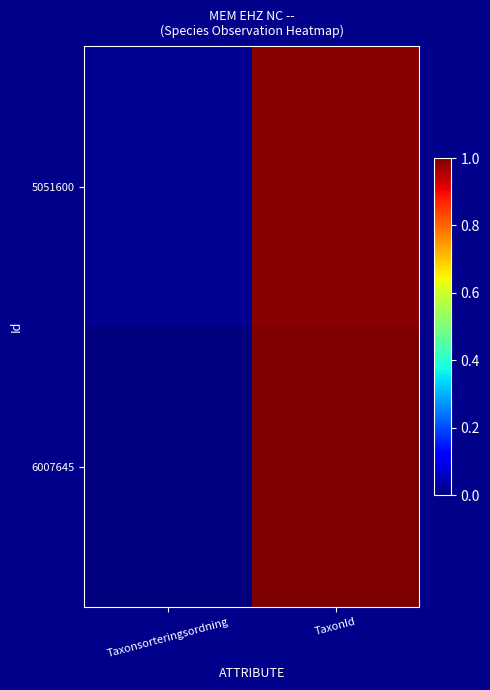

Reading left to right, extract all data points from this chart.

5051600: Taxonsorteringsordning=0.0	TaxonId=1.0
6007645: Taxonsorteringsordning=0.0	TaxonId=1.0